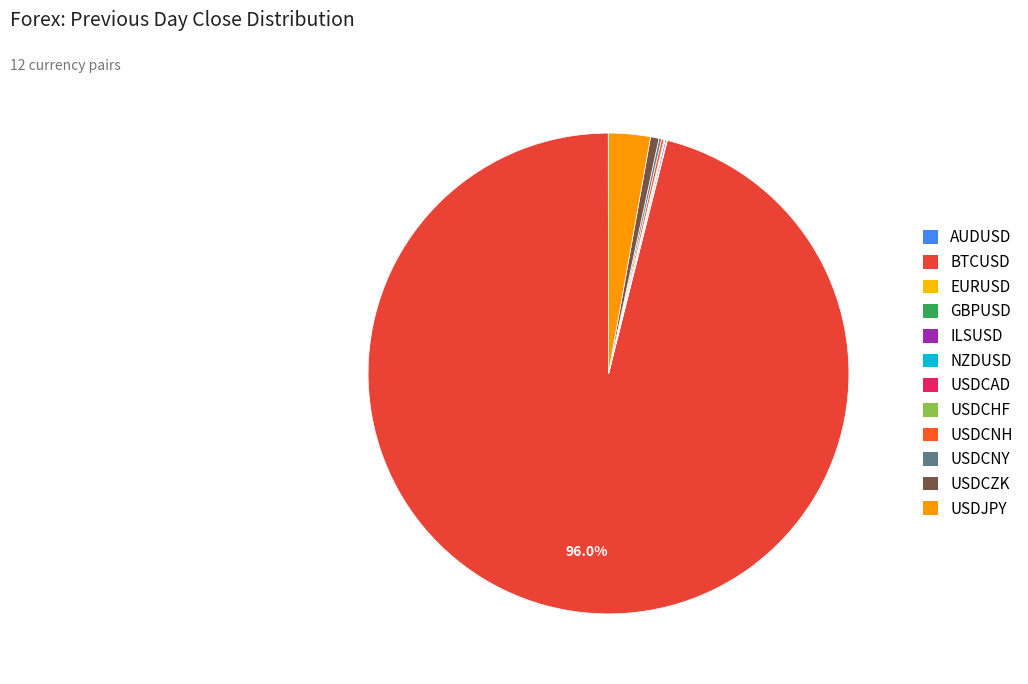

To the nearest percent, what is the difference between the largest and smallest slice percentages?

96%